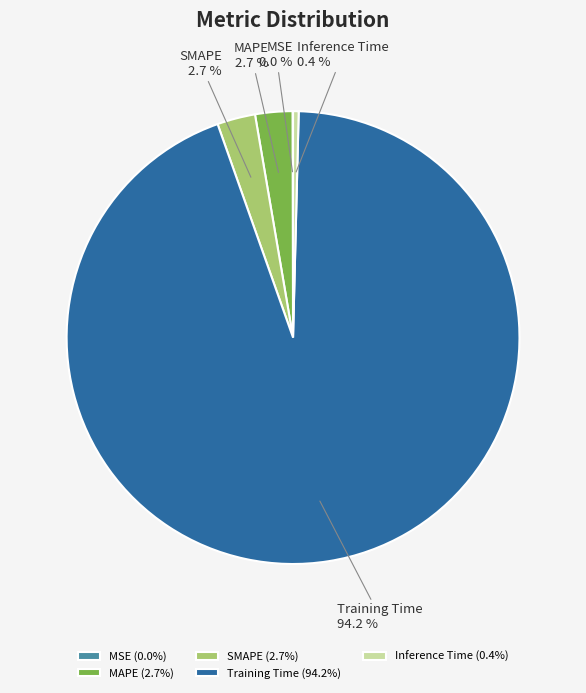

Does any single category account for the majority?

Yes